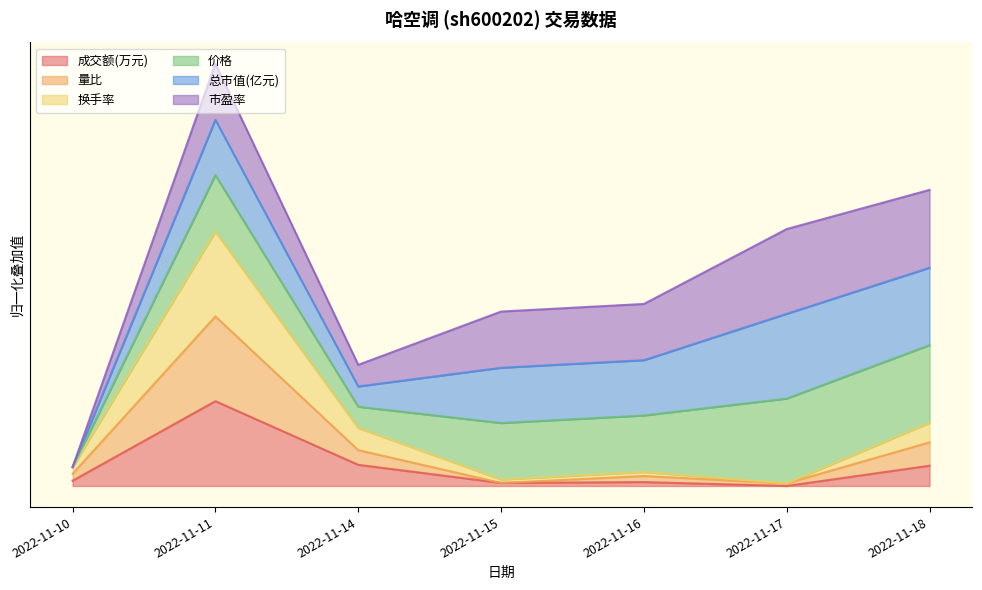

Does the chart display data point markers on the line(s)?

No